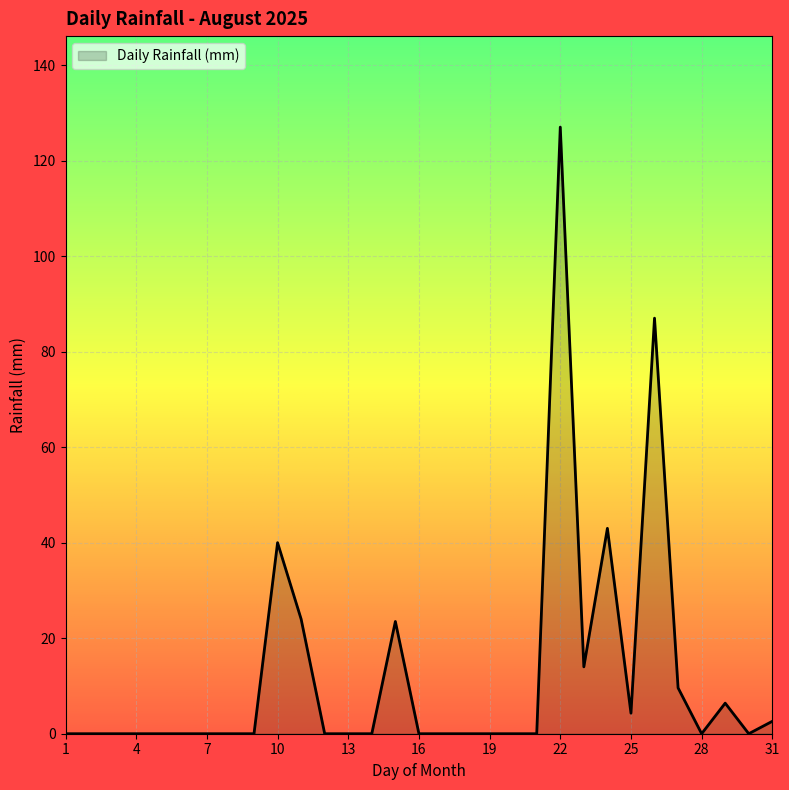

What is the greatest value displayed?

127.0